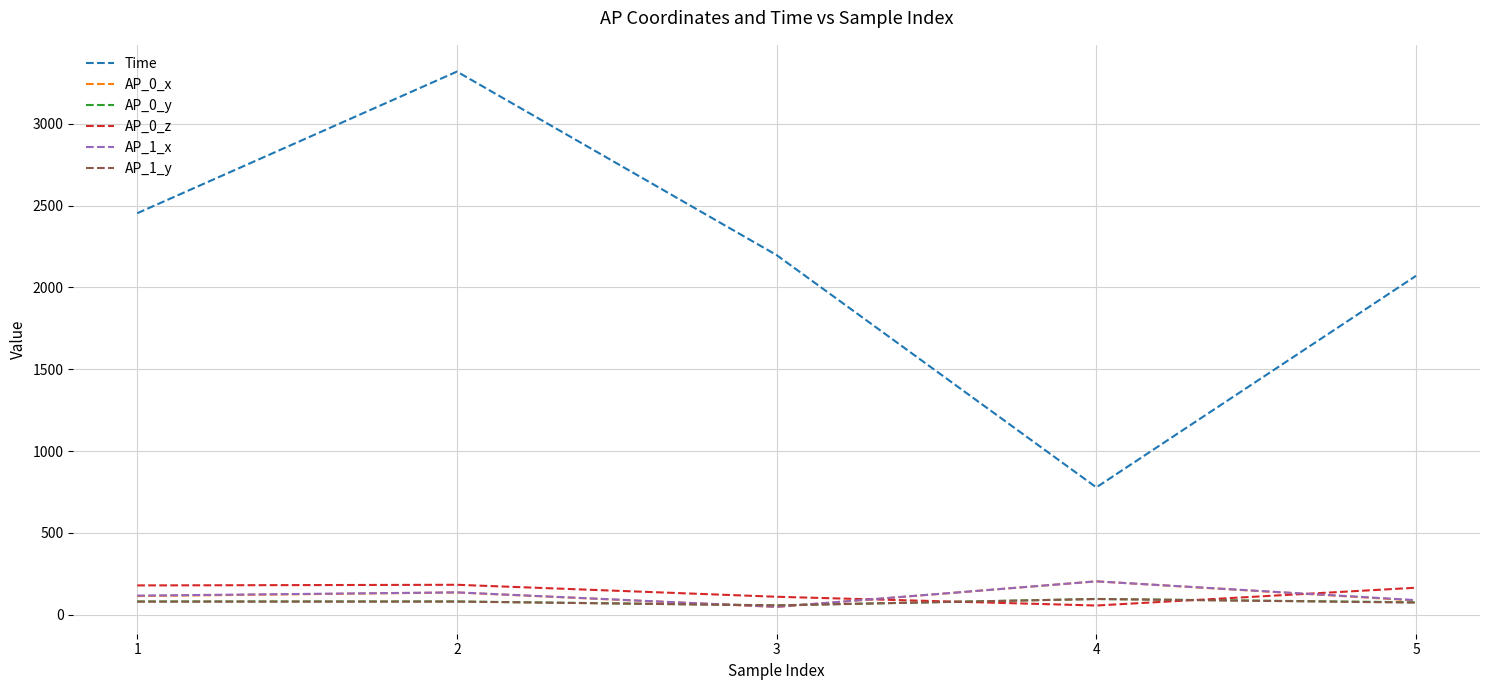

What is the greatest value displayed?

3319.0